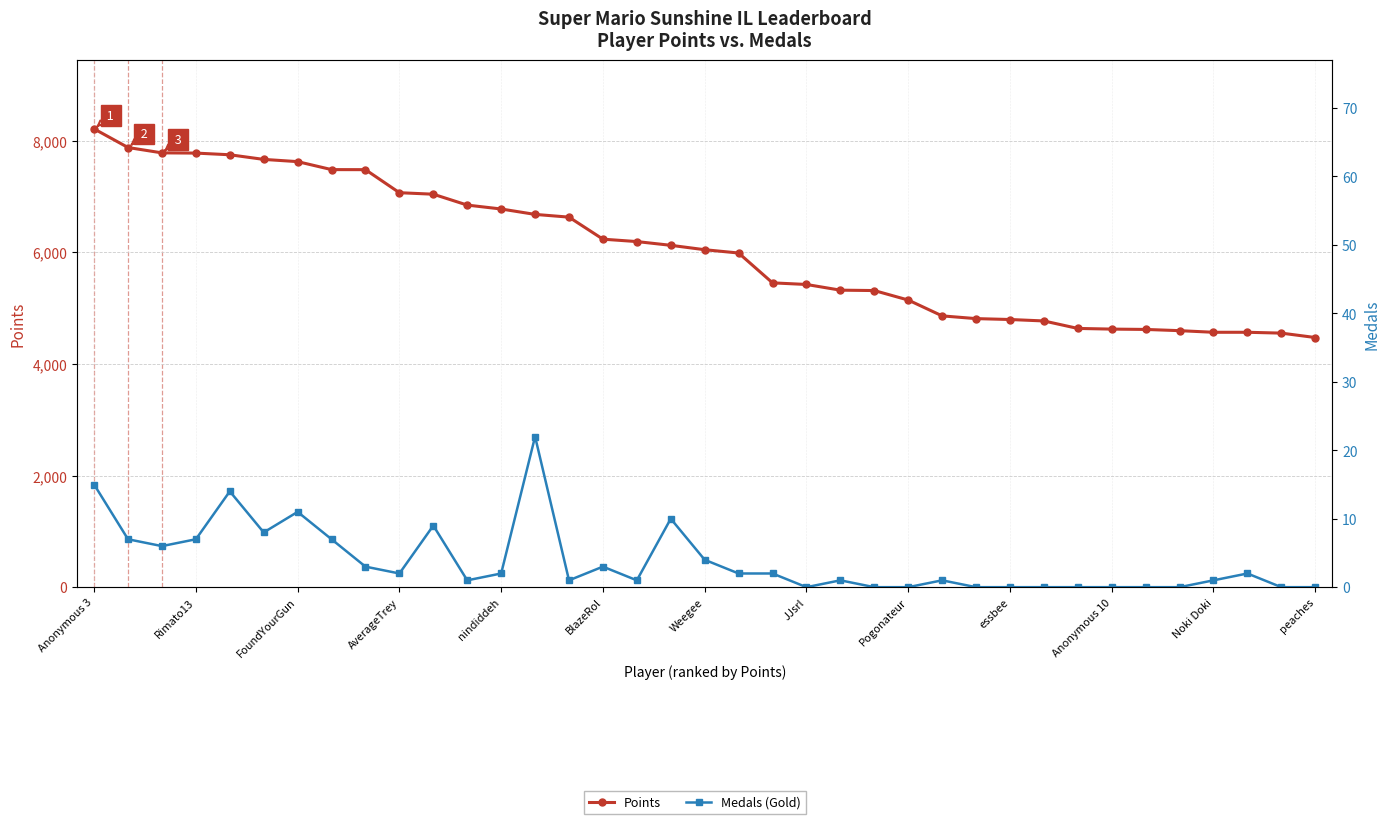

At which category is the sum across all series the highest?

Anonymous 3